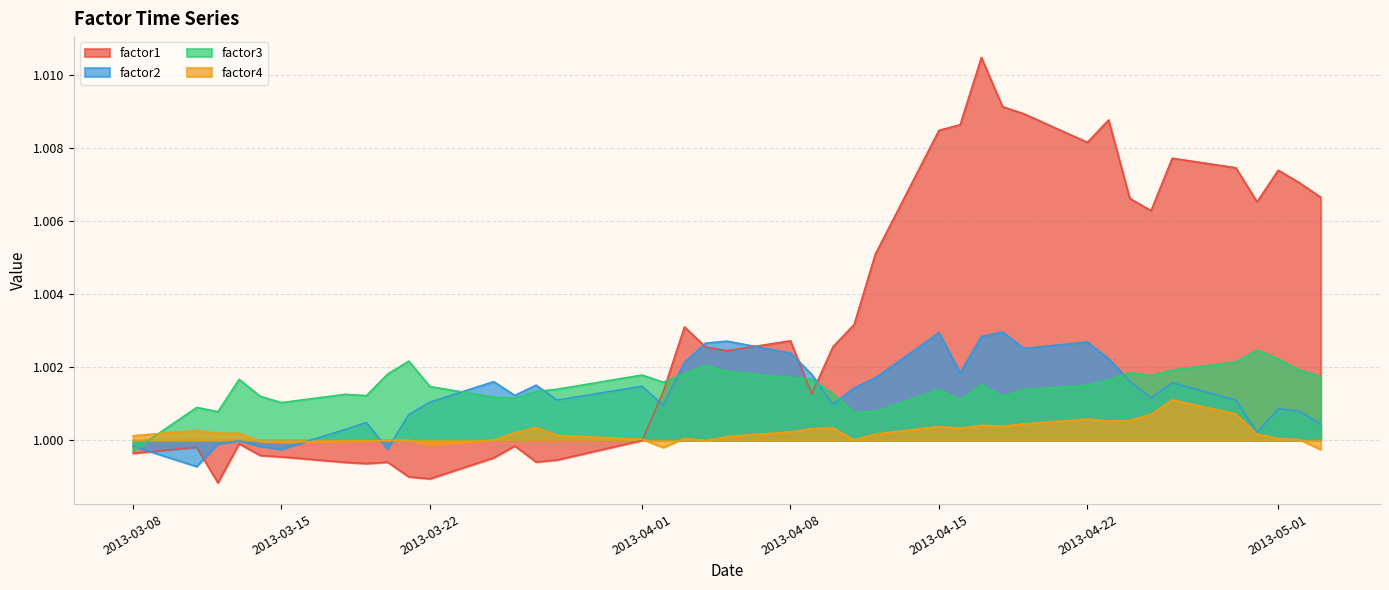

Which series has the largest total across all categories?

factor1